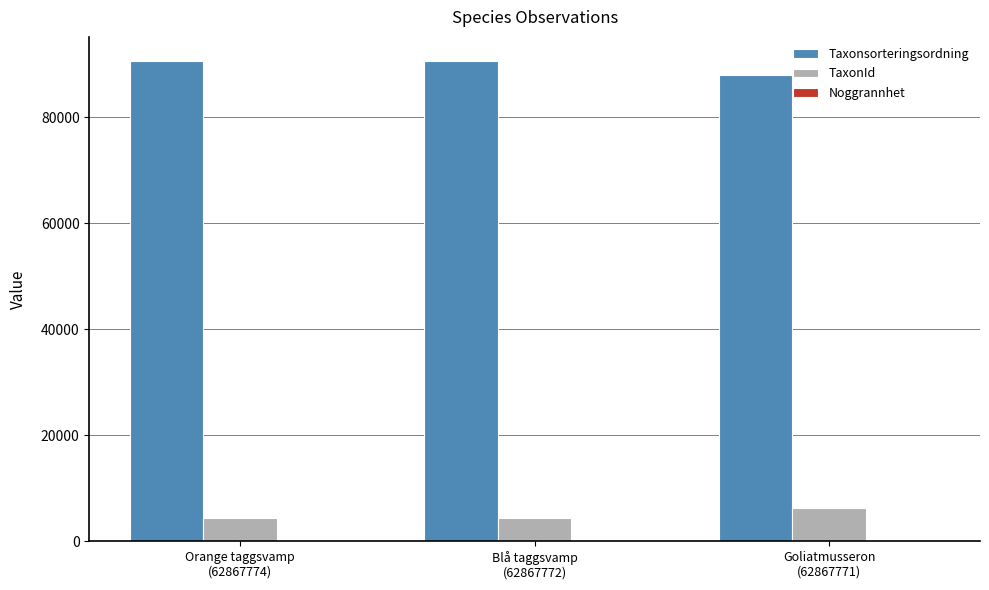

What is the highest value of the TaxonId series?

6276